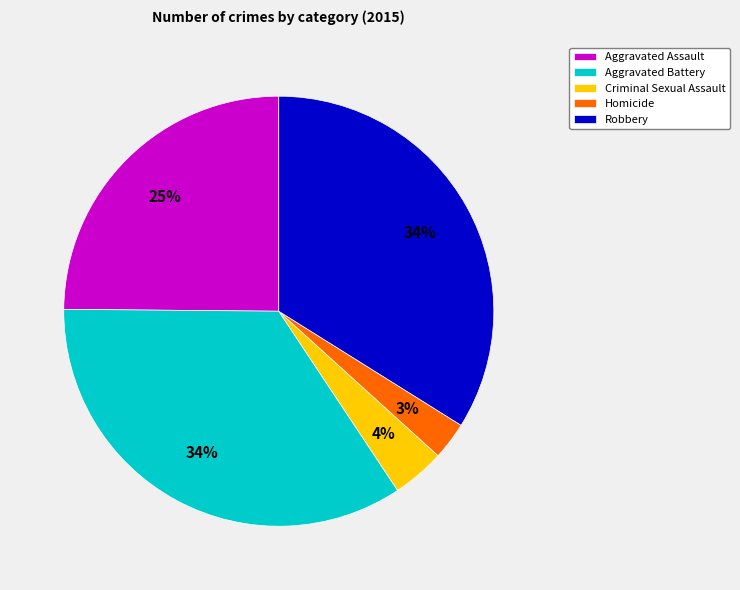

Is it true that Aggravated Battery is 49% of the pie?

False